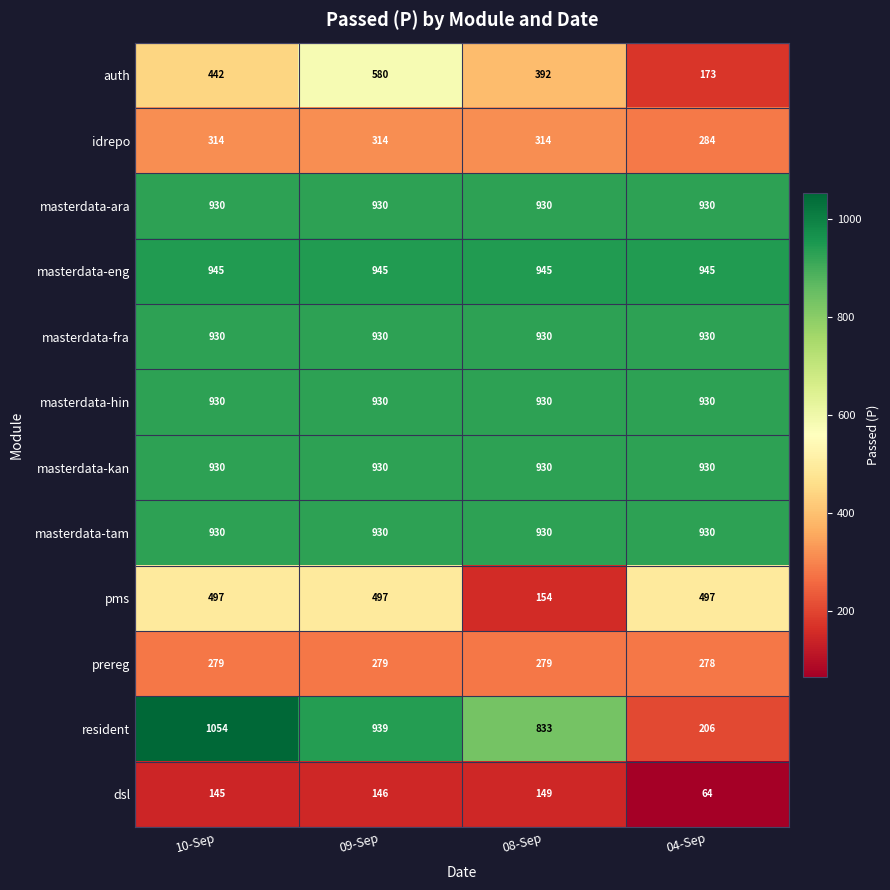

What value does the prereg series have at 08-Sep?

279